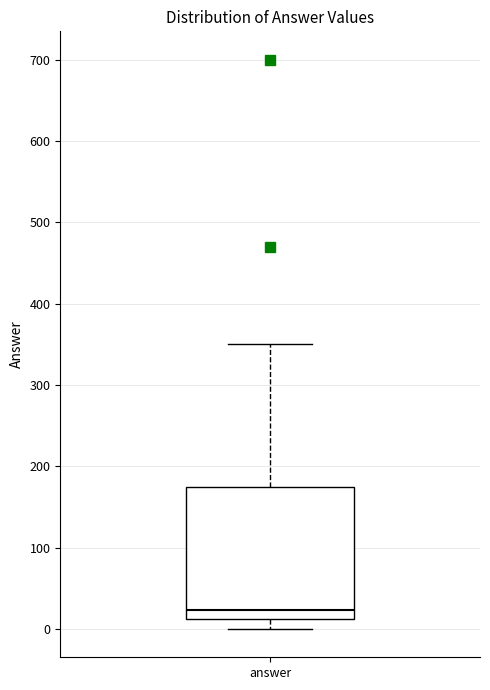

Transcribe this box plot: give where the median line is, the range the box spans, and where the two whiskers end, as read against the y-axis. The values are not printed on the chart, so give them approximately, as read against the axis.

median 20, box 10 to 180, whiskers 0 to 350